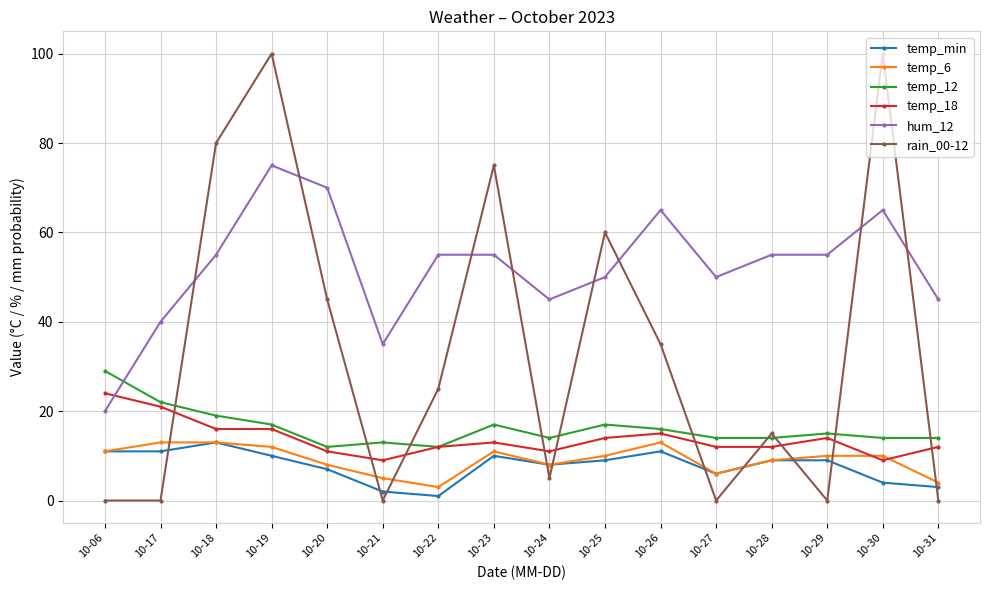

What is the highest value of the rain_00-12 series?

100